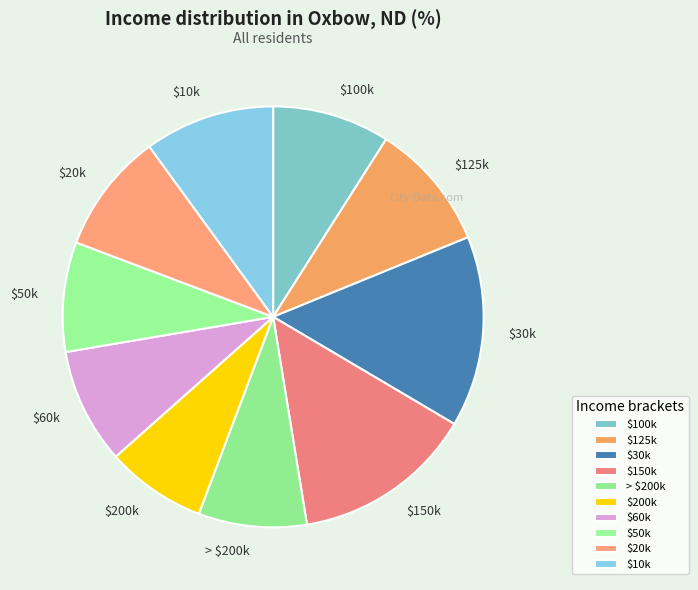

True or false: $60k accounts for 1% of the total.

False